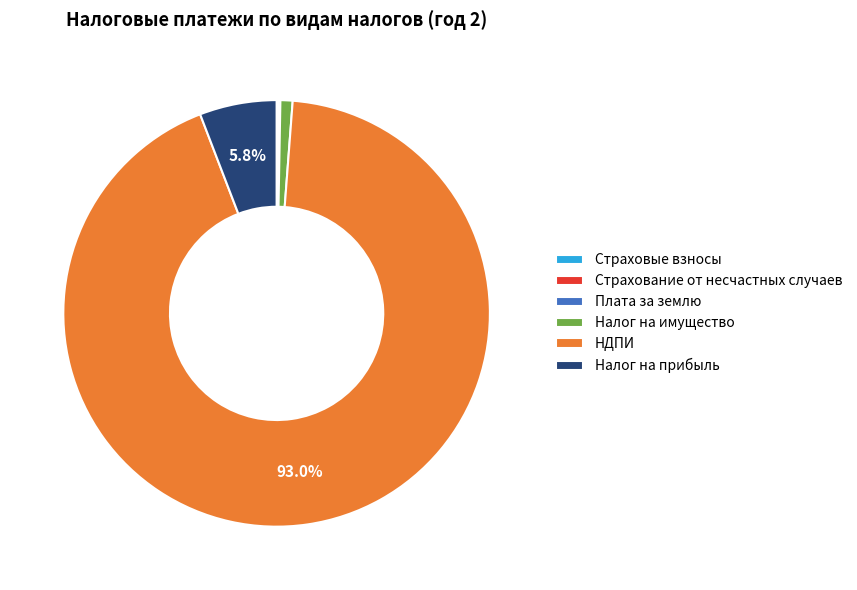

What is the largest slice in the pie chart?

НДПИ